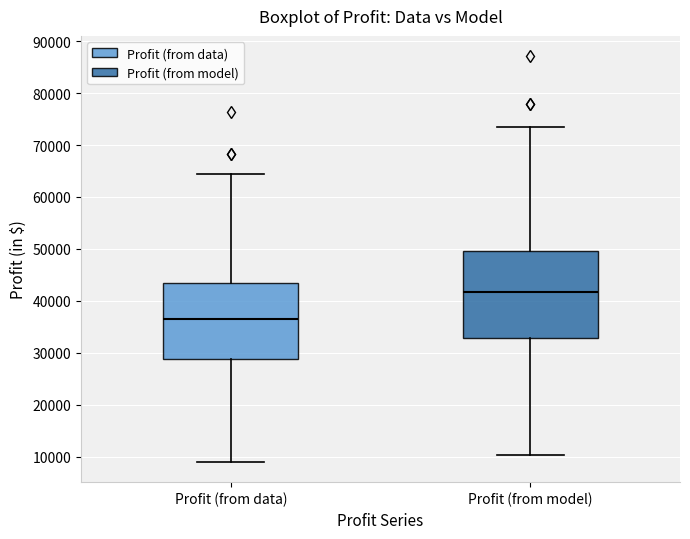

Where is the upper edge of the box for Profit (from model) on the y-axis? The values are not printed on the chart, so give them approximately, as read against the axis.

50000